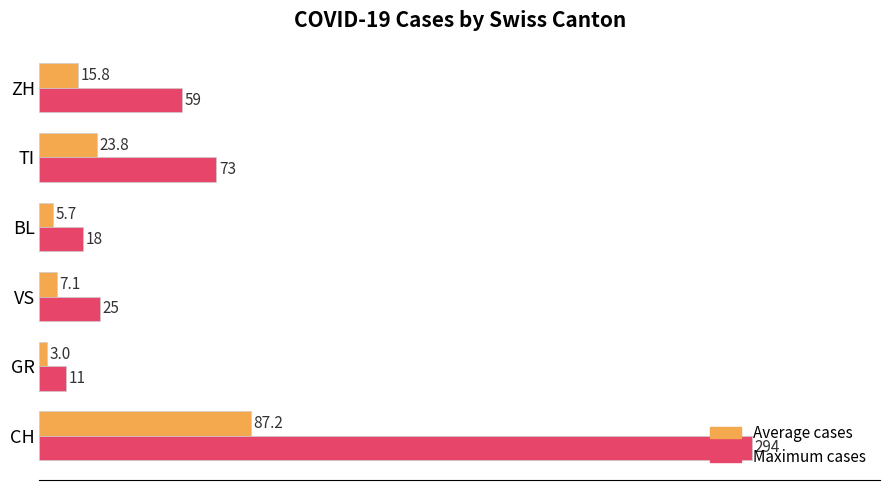

True or false: Average cases has a value of 41.1 at TI.

False